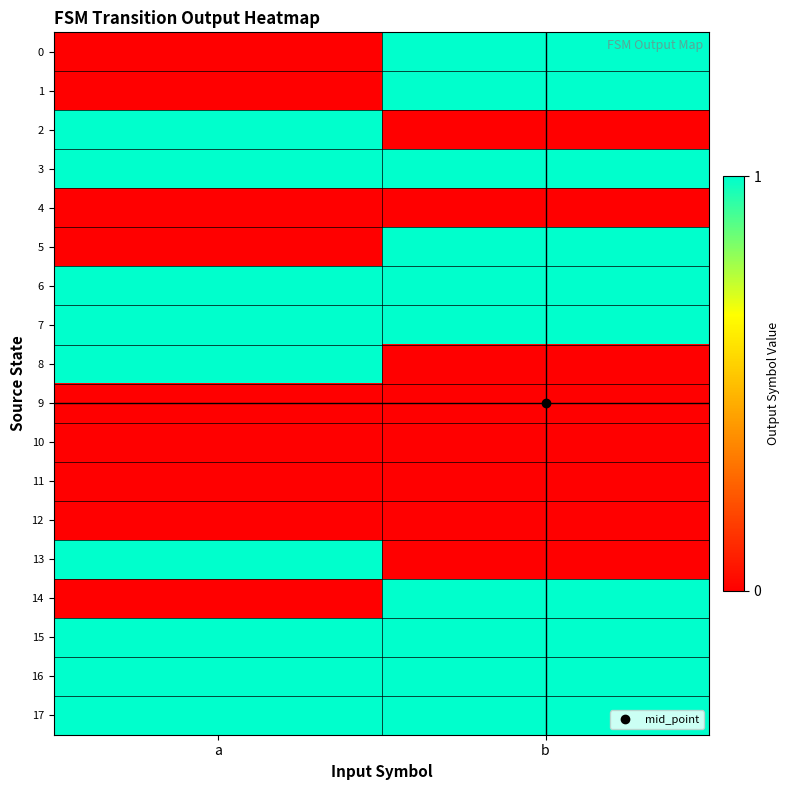

What is the total value across all series at b?

10